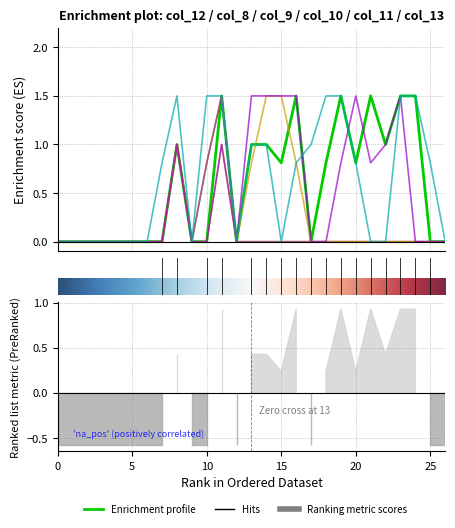

How many lines are shown in the chart?

6